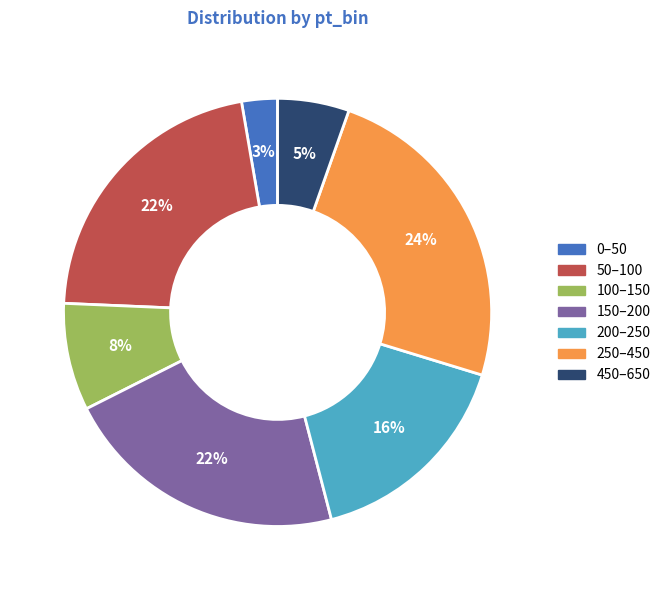

Which slice is the largest?

250–450